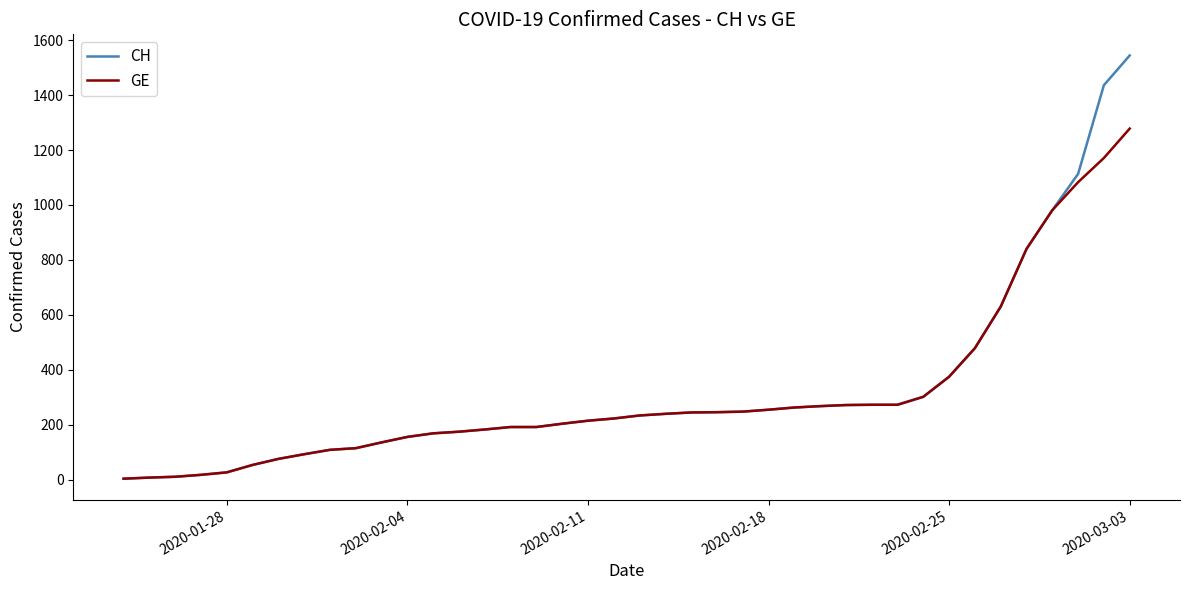

Which series has the largest total across all categories?

CH